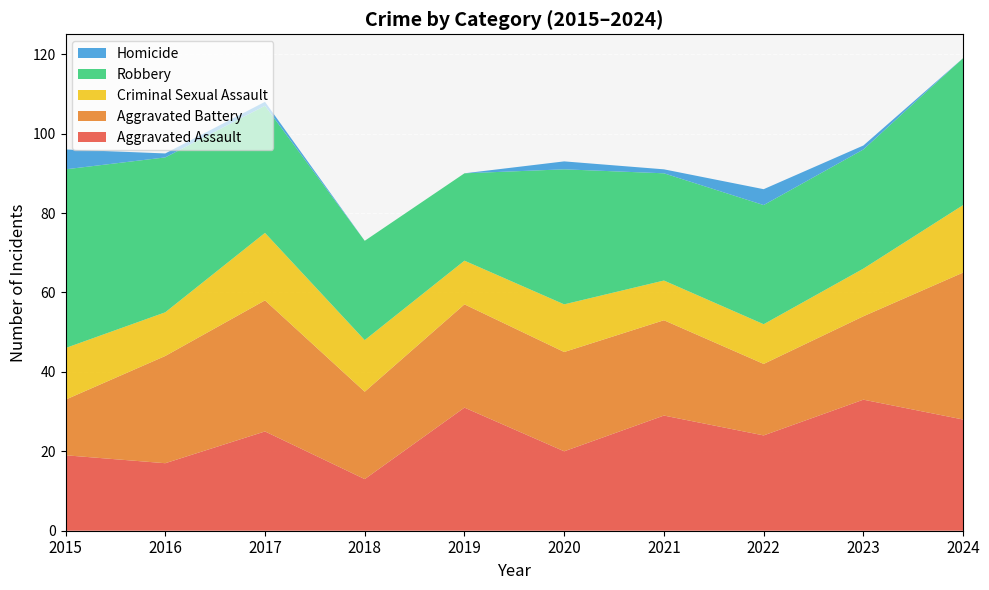

Reading left to right, list all the values displayed in this chart.

Aggravated Assault: 2015=19	2016=17	2017=25	2018=13	2019=31	2020=20	2021=29	2022=24	2023=33	2024=28
Aggravated Battery: 2015=14	2016=27	2017=33	2018=22	2019=26	2020=25	2021=24	2022=18	2023=21	2024=37
Criminal Sexual Assault: 2015=13	2016=11	2017=17	2018=13	2019=11	2020=12	2021=10	2022=10	2023=12	2024=17
Robbery: 2015=45	2016=39	2017=32	2018=25	2019=22	2020=34	2021=27	2022=30	2023=30	2024=37
Homicide: 2015=5	2016=1	2017=1	2018=0	2019=0	2020=2	2021=1	2022=4	2023=1	2024=0